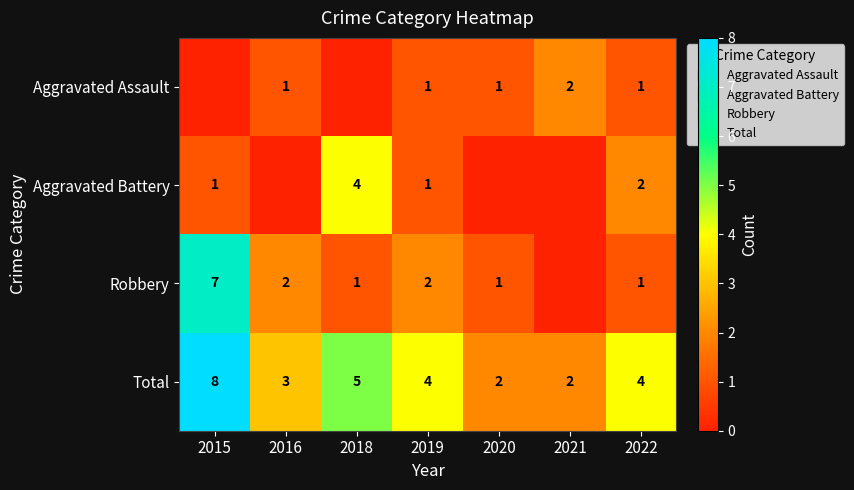

True or false: Robbery has a value of 2 at 2019.

True